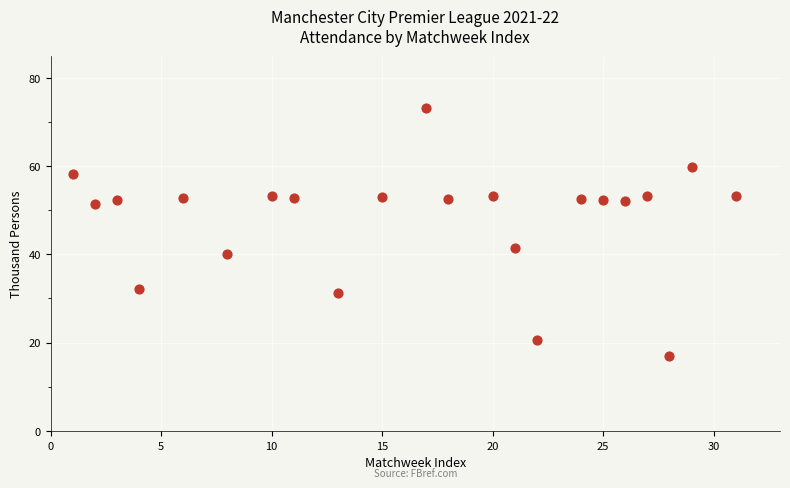

What is the range of X values (max minus min)?

30.0